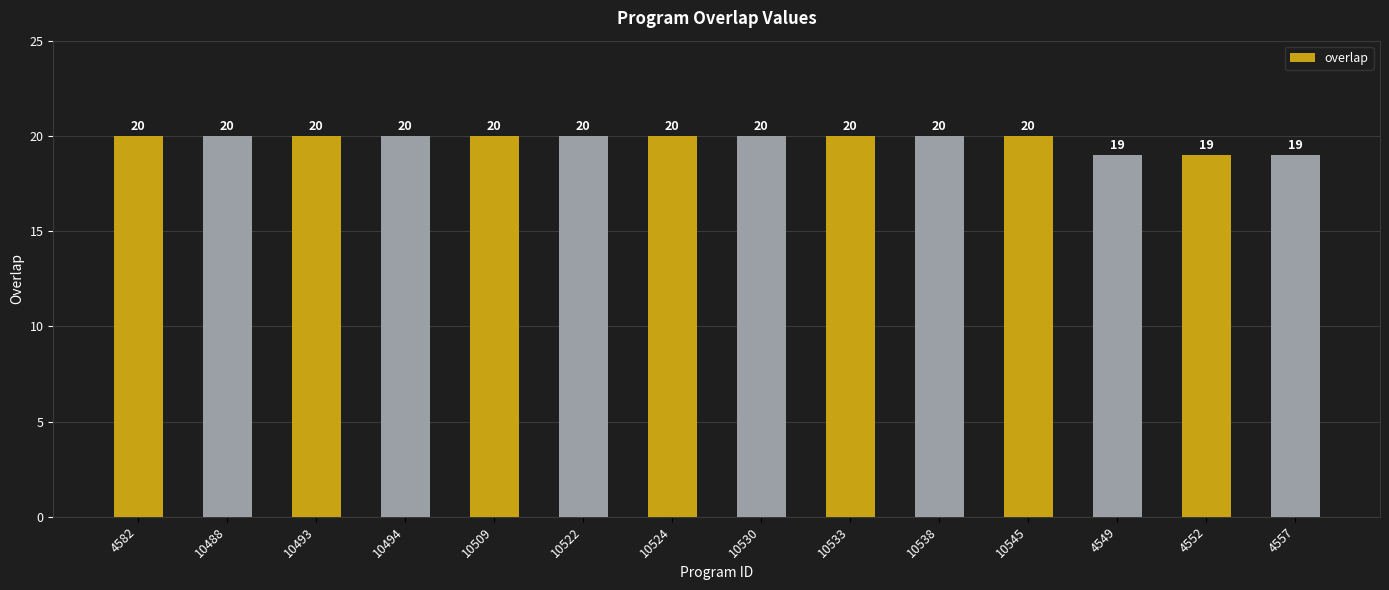

What is the minimum value shown in the chart?

19